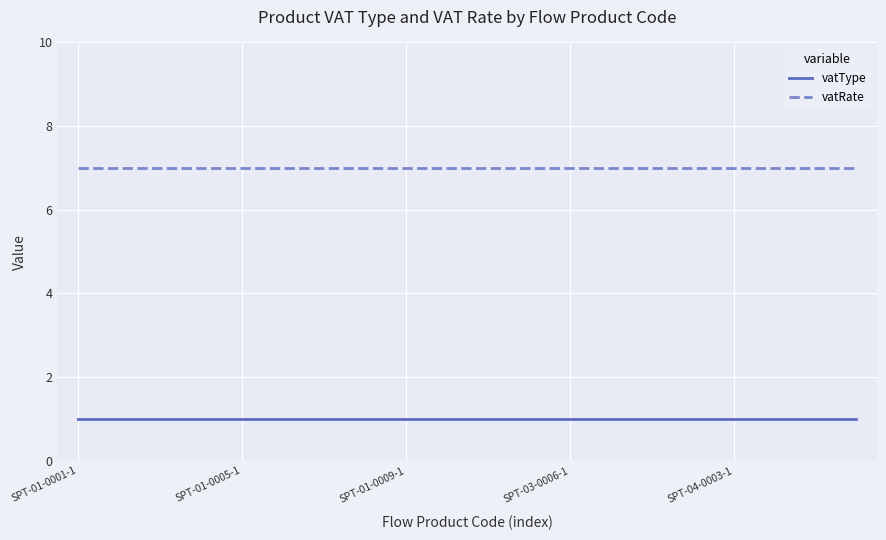

True or false: vatRate and vatType cross at least once.

False